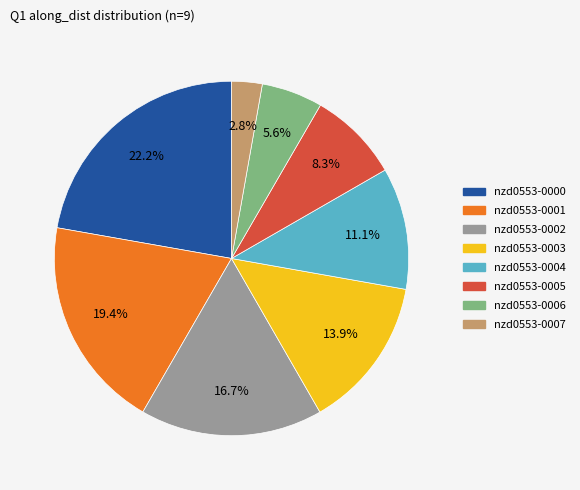

Is there any slice that represents more than half of the pie?

No